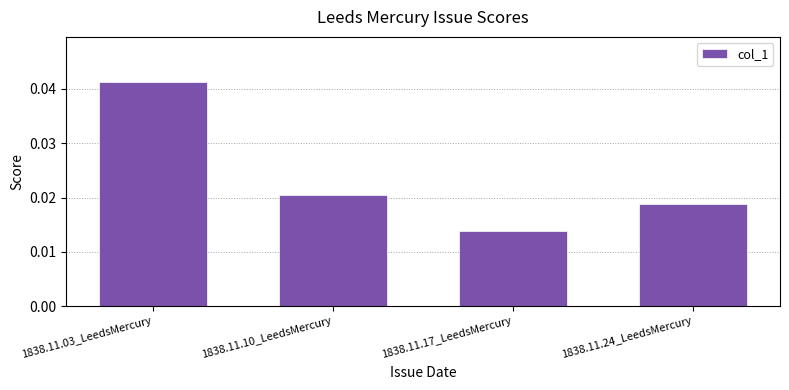

What position from the right is 1838.11.03_LeedsMercury?

4